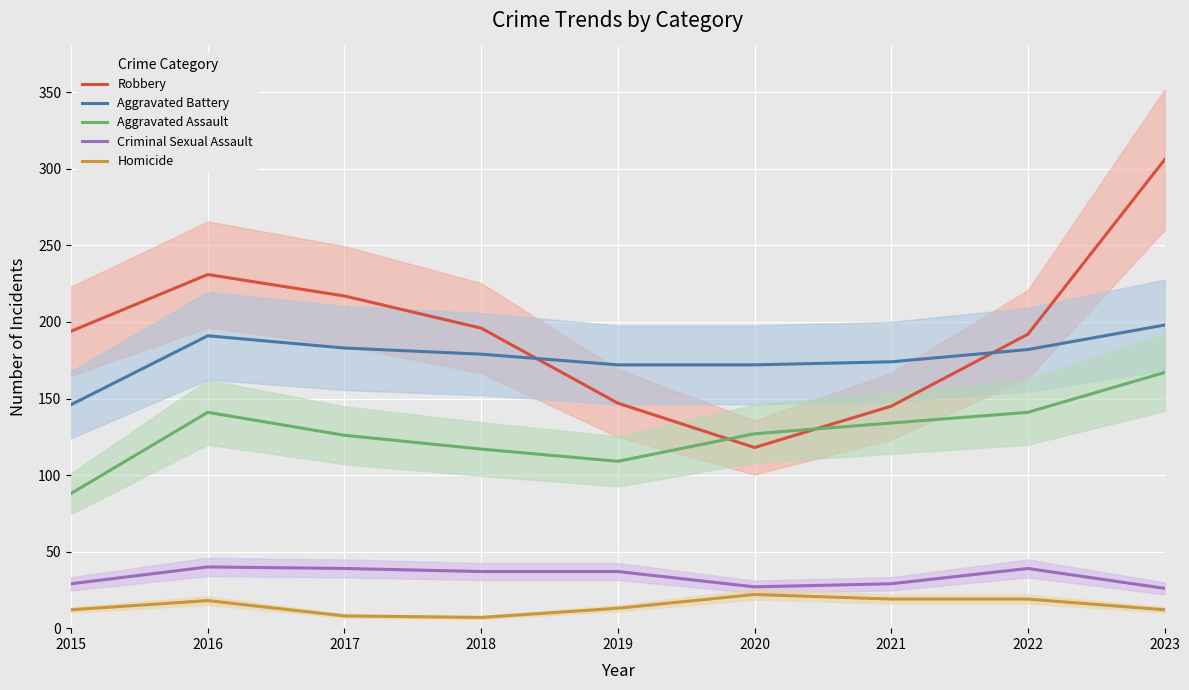

What are all the series names shown in the legend?

Robbery, Aggravated Battery, Aggravated Assault, Criminal Sexual Assault, Homicide